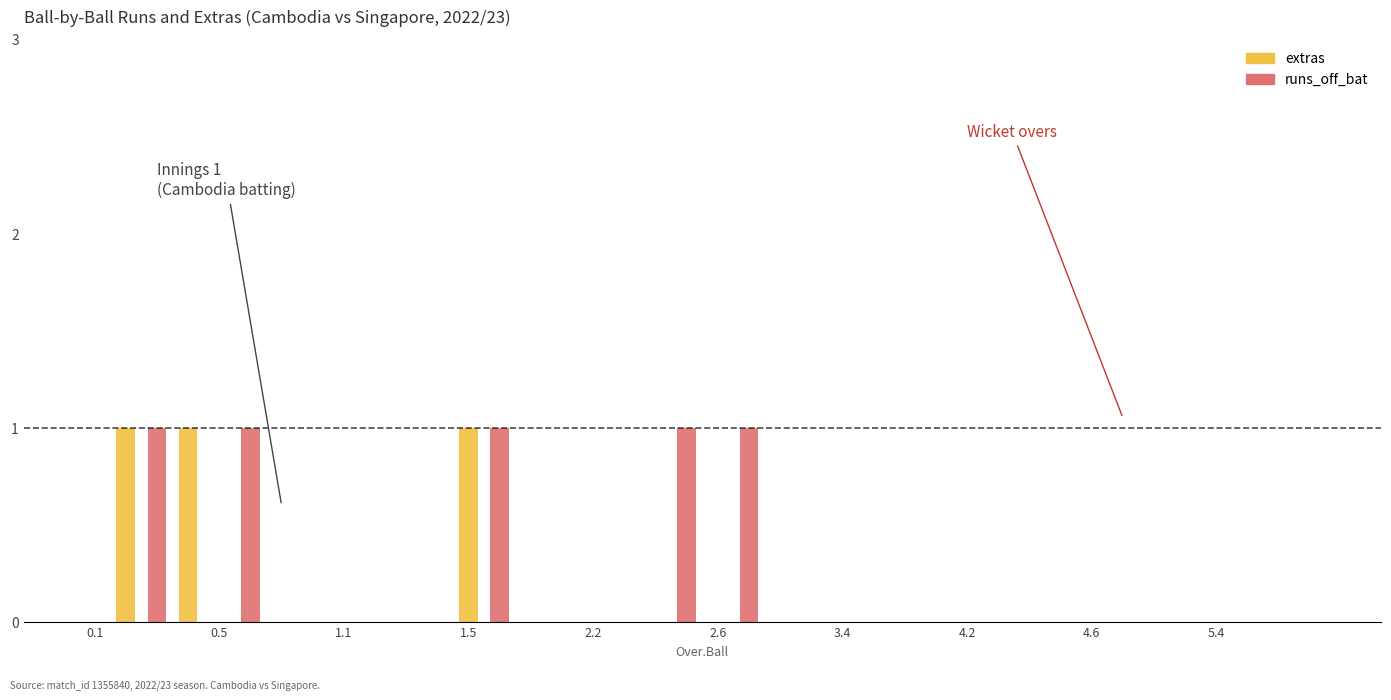

How many distinct data groups are displayed?

2